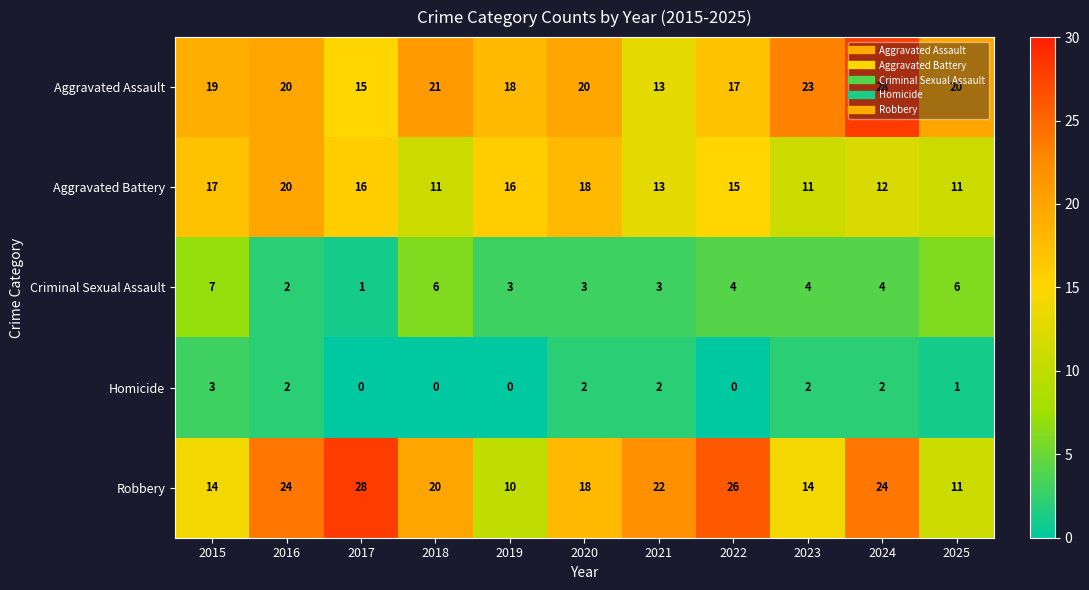

What is the approximate value of Aggravated Assault at 2020, to the nearest 10?

20